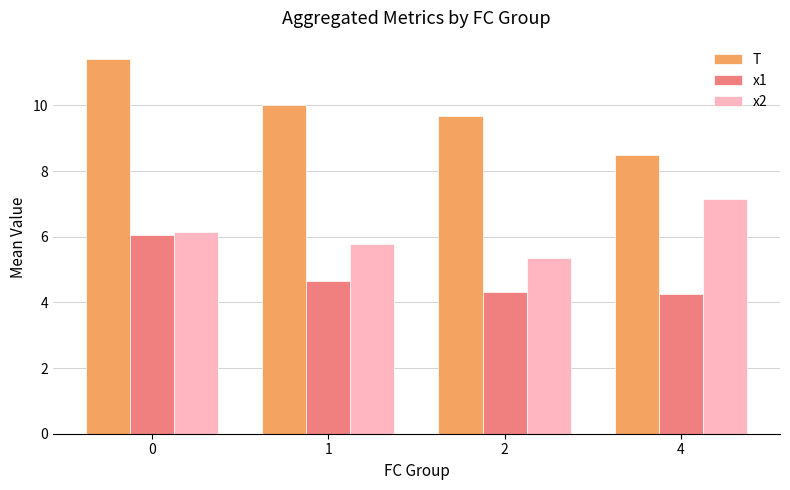

How many bars are there in total?

12